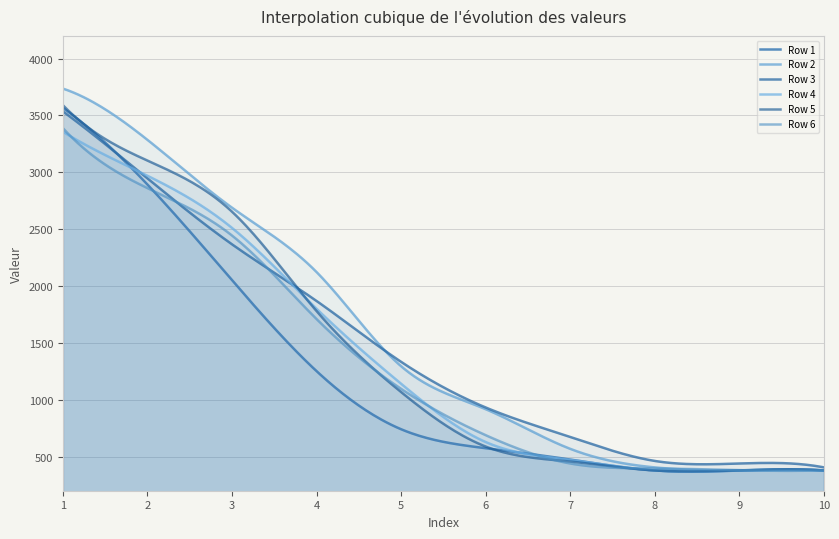

Between which two adjacent categories do Row 6 and Row 3 first intersect?

2 and 3